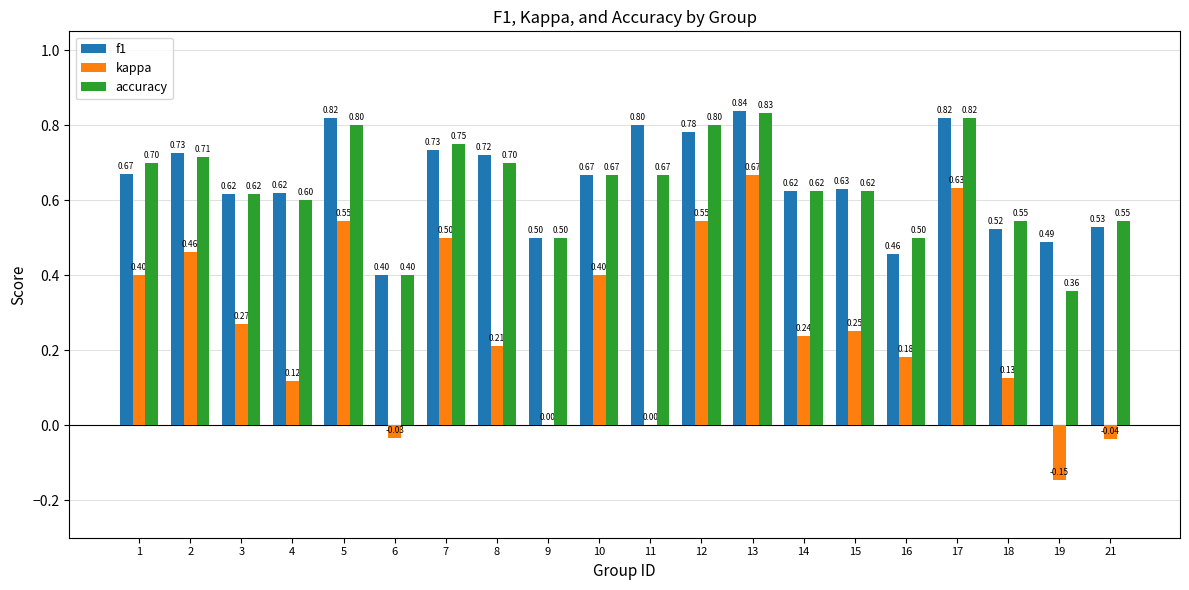

What is the sum of all kappa values?

5.3